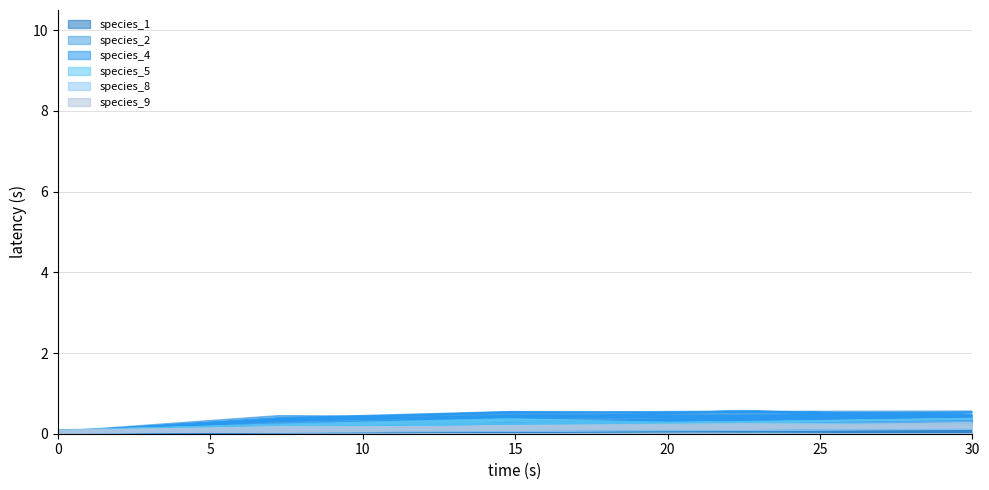

What is the difference between the highest and lowest values at 14.84848484848485?

0.4